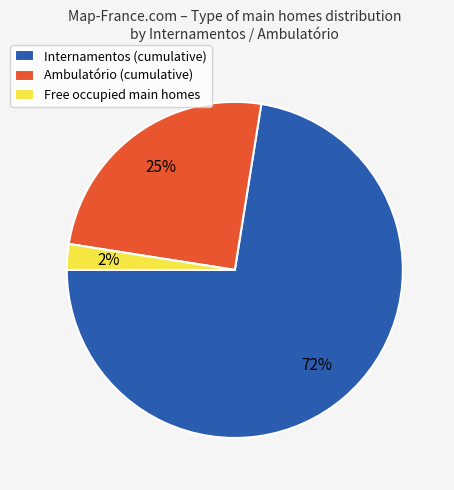

Is the sum of Free occupied main homes and Internamentos (cumulative) greater than half?

Yes